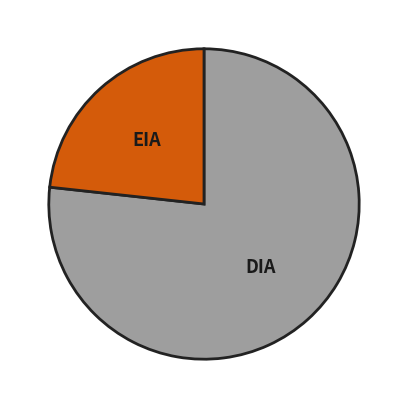

Does any single category account for the majority?

Yes